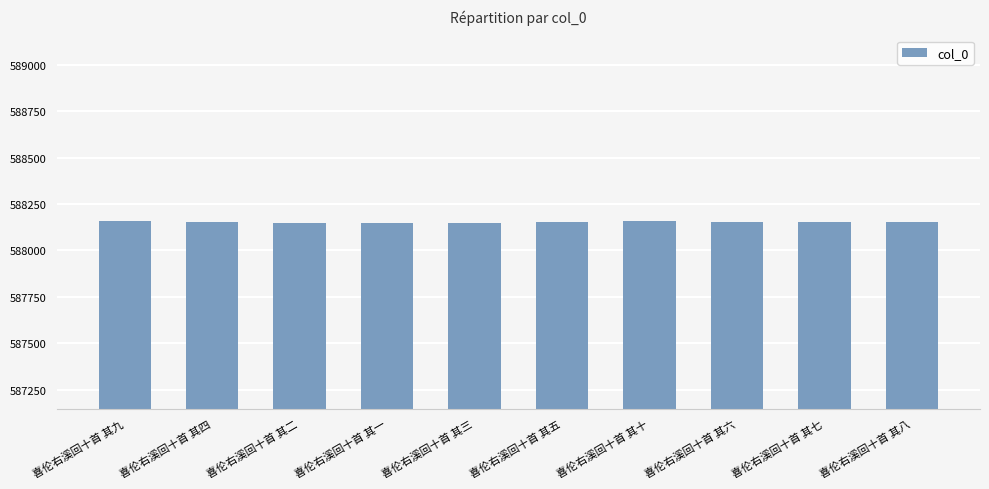

Does the chart contain any negative values?

No